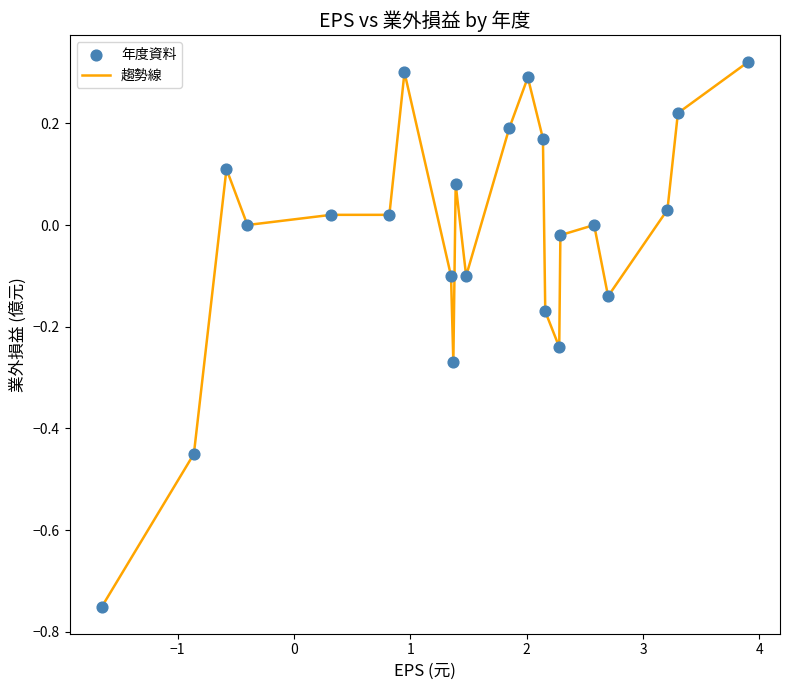

What is the difference between the maximum and minimum values?

1.1